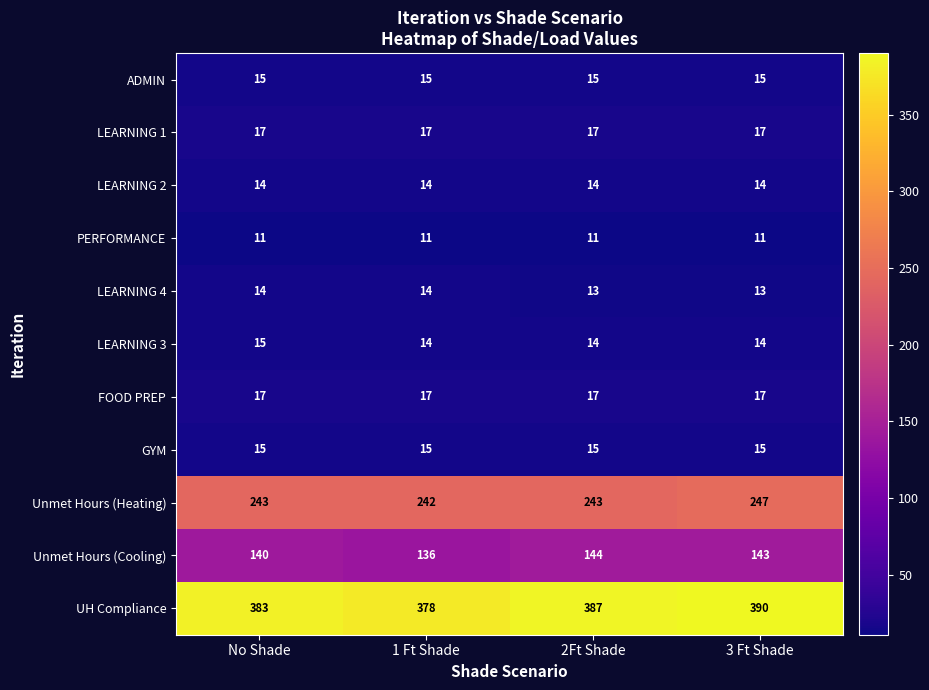

The LEARNING 4 series shows 14 at 1 Ft Shade. True or false?

True